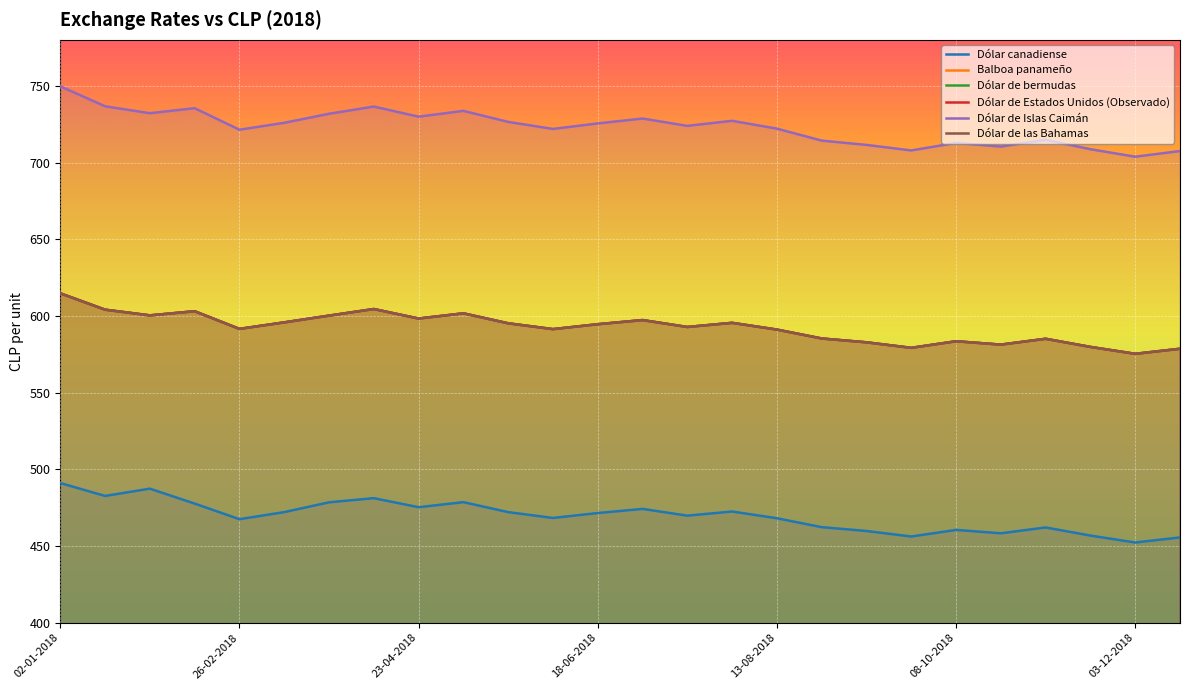

What is the label of the 1st point from the left?

02-01-2018